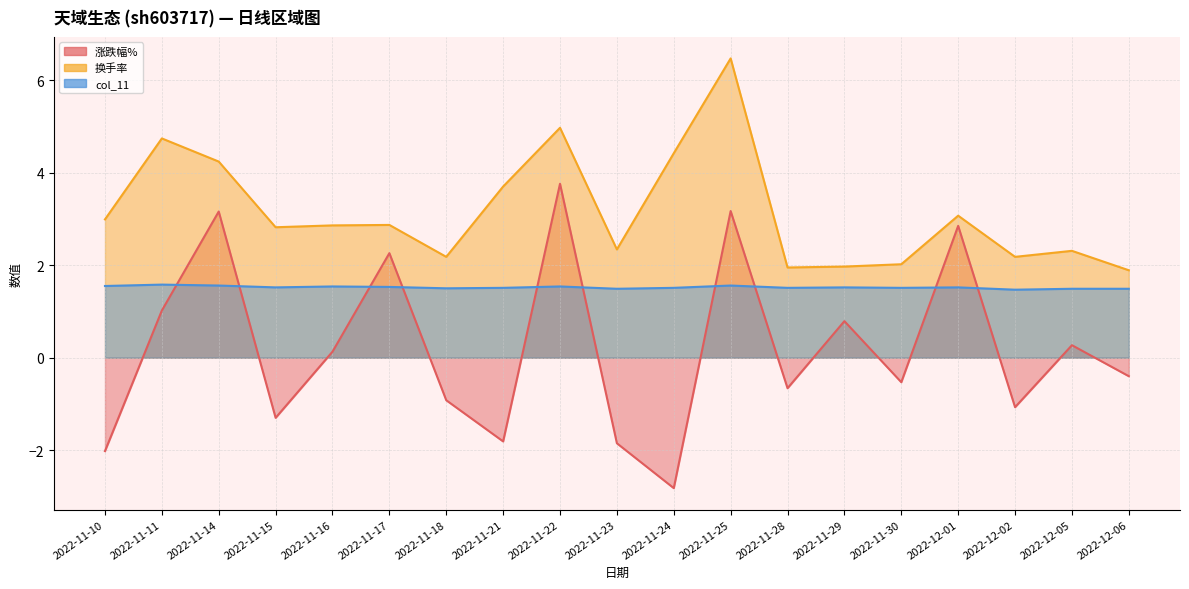

What is the minimum value for col_11?

1.5